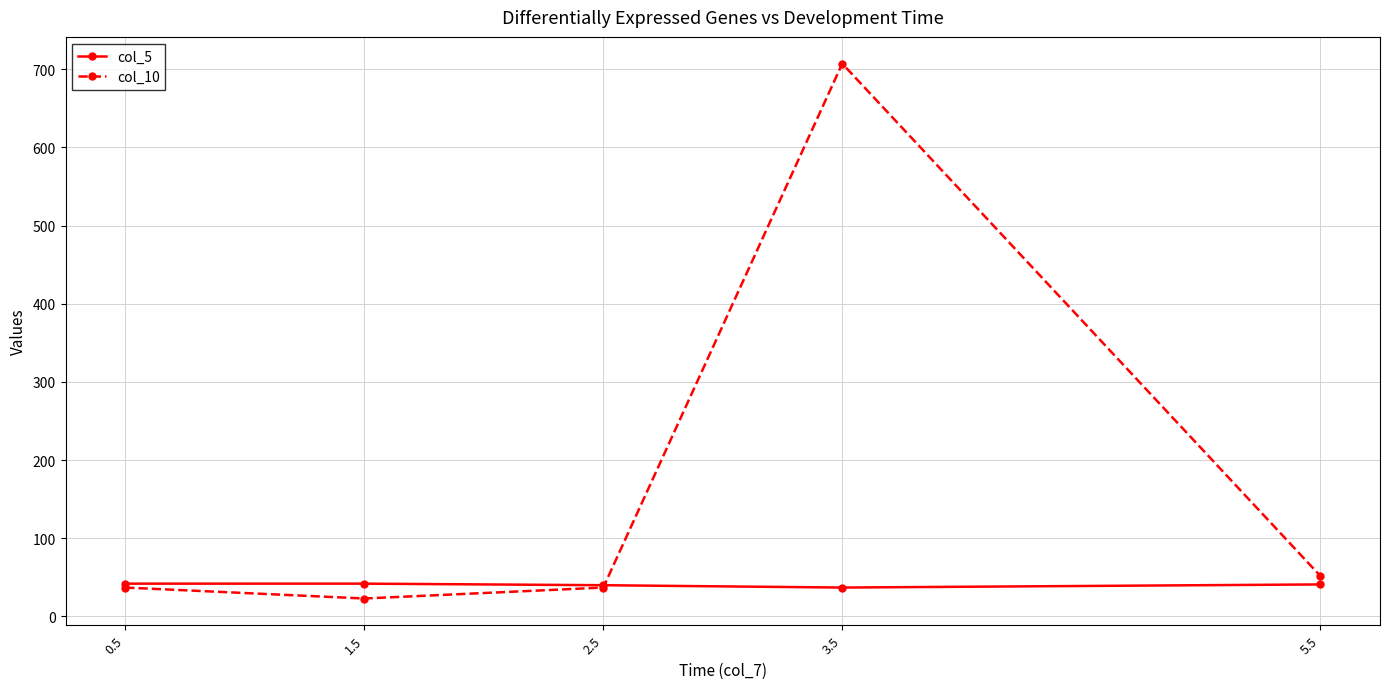

True or false: col_5 has more than 2 interior local peaks.

False